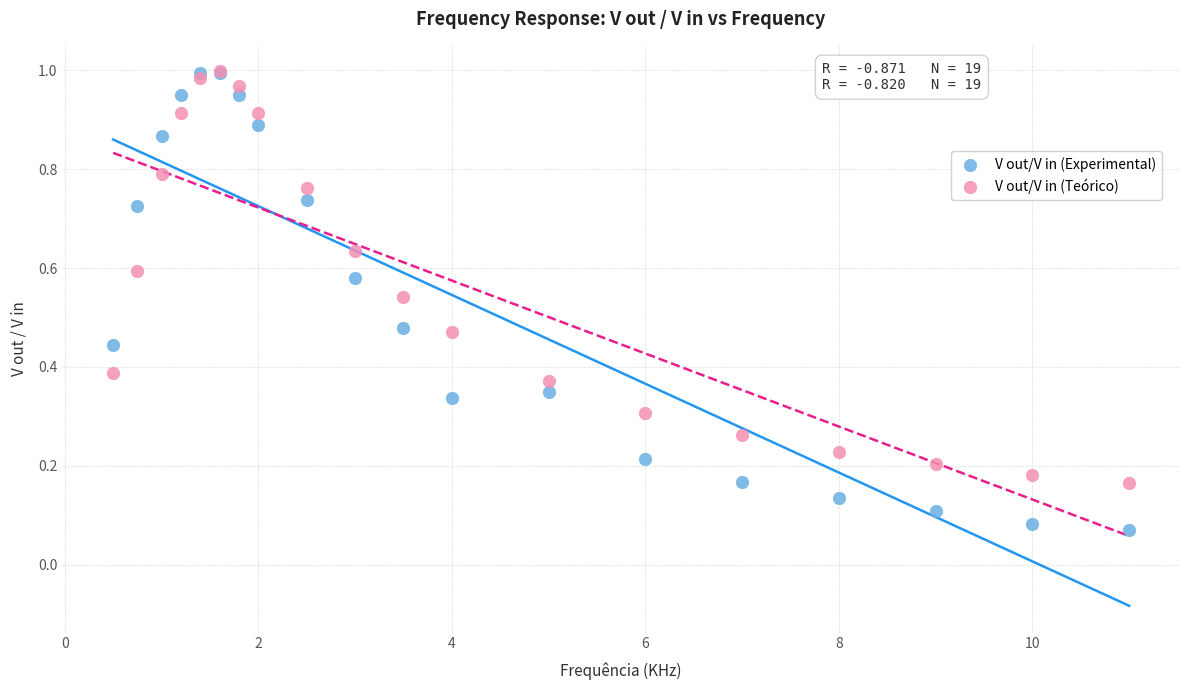

Which series contains the lowest Y value?

V out/V in (Experimental)